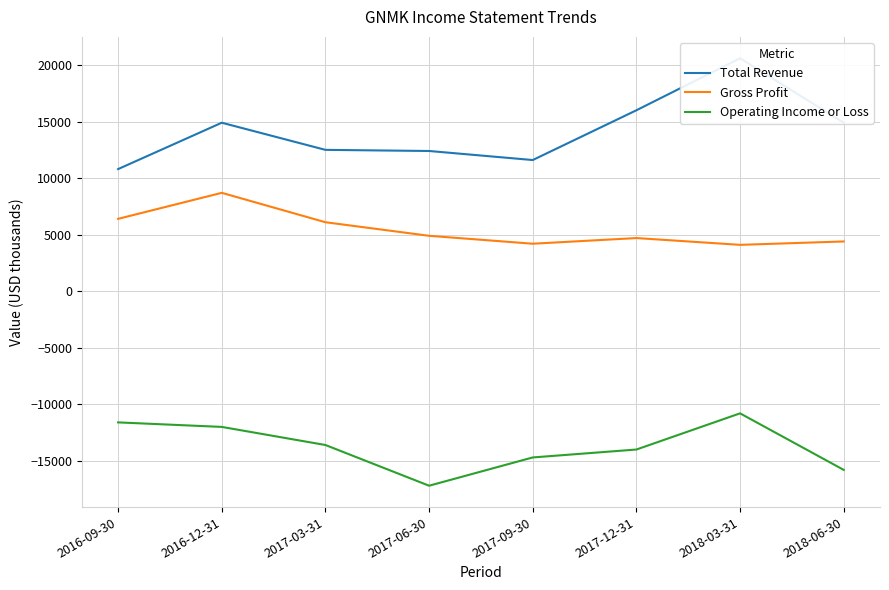

The Gross Profit series shows 6400 at 2016-09-30. True or false?

True